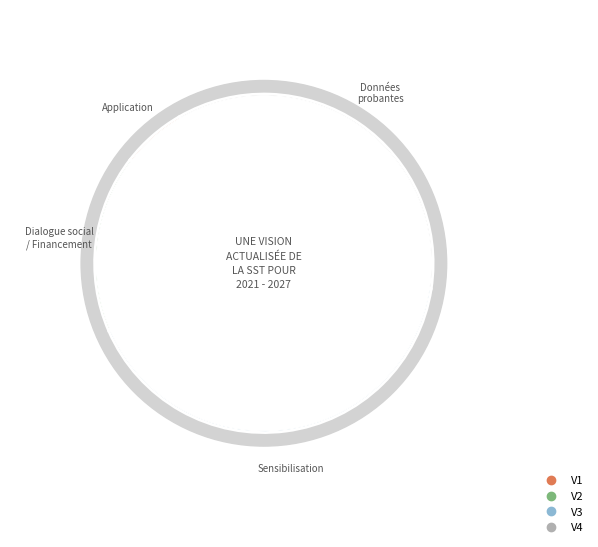

How many slices are in this pie chart?

4